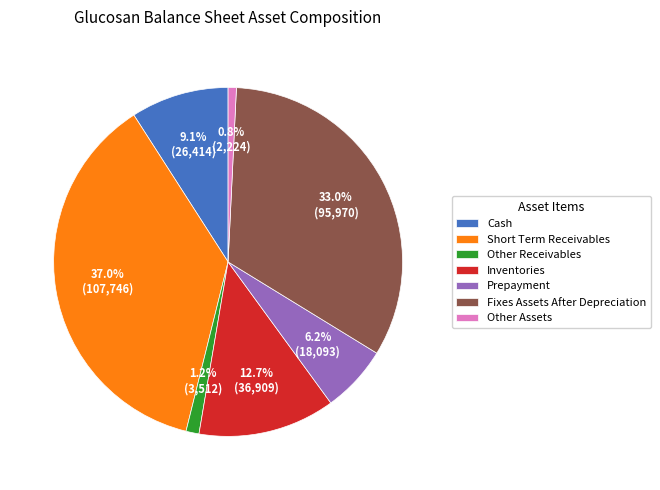

Between Other Receivables and Short Term Receivables, which is larger?

Short Term Receivables